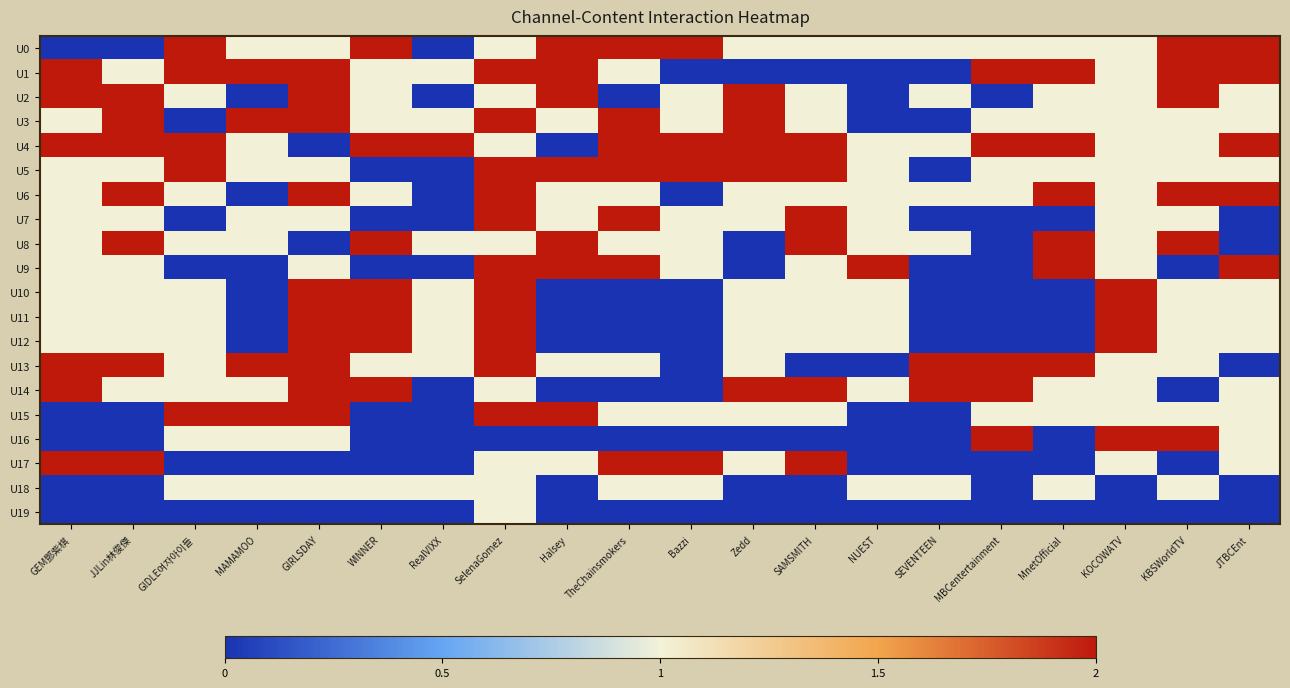

Which series has the largest total across all categories?

U4